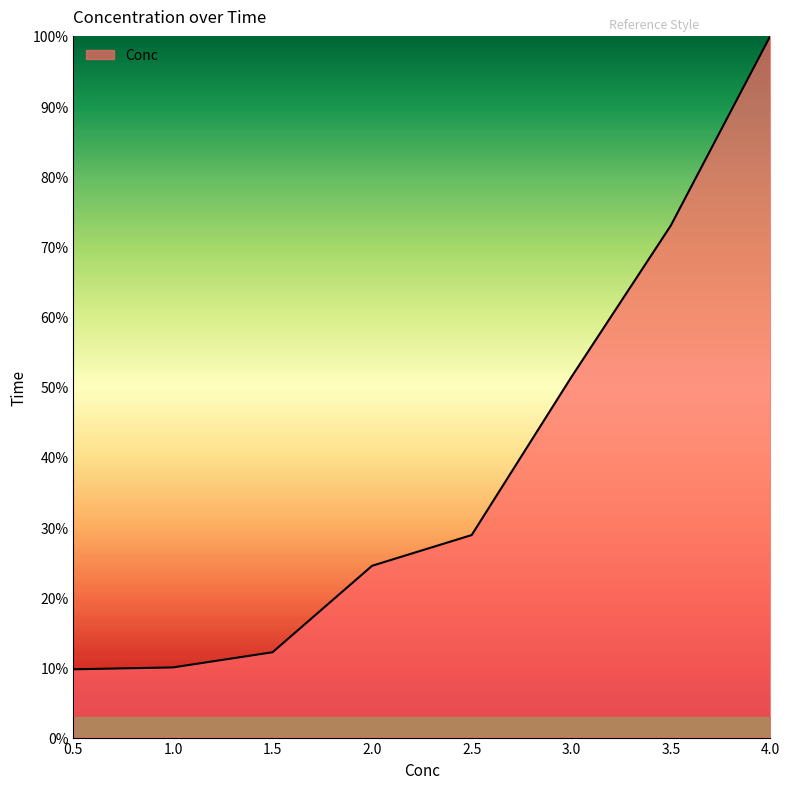

True or false: the data shows 26.5 at 3.0.

False